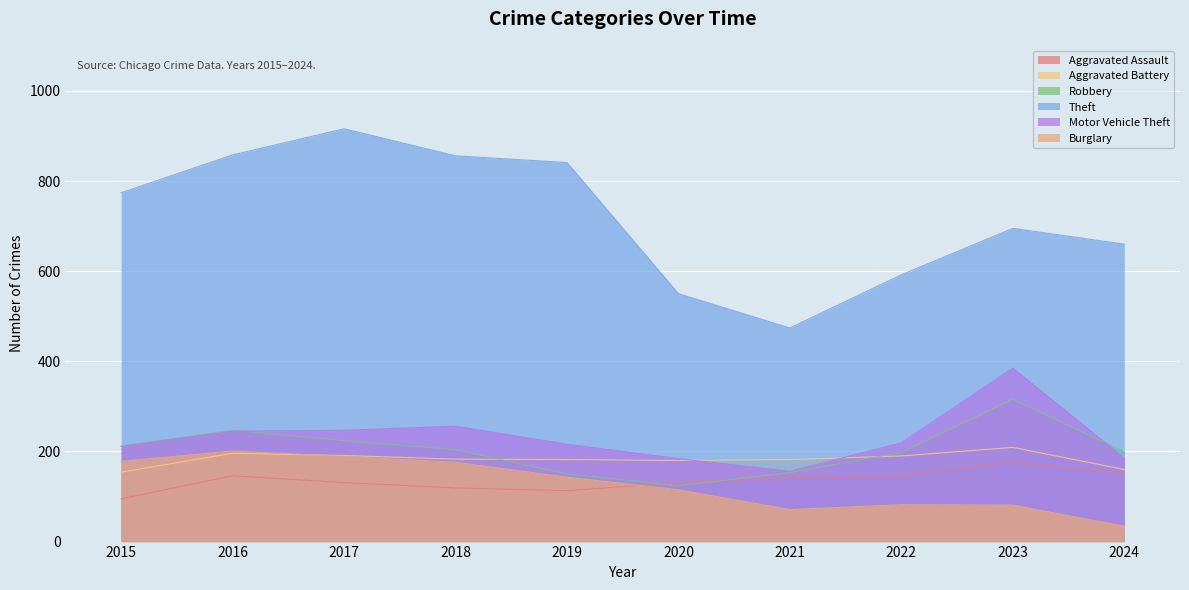

How many series are shown in this chart?

6